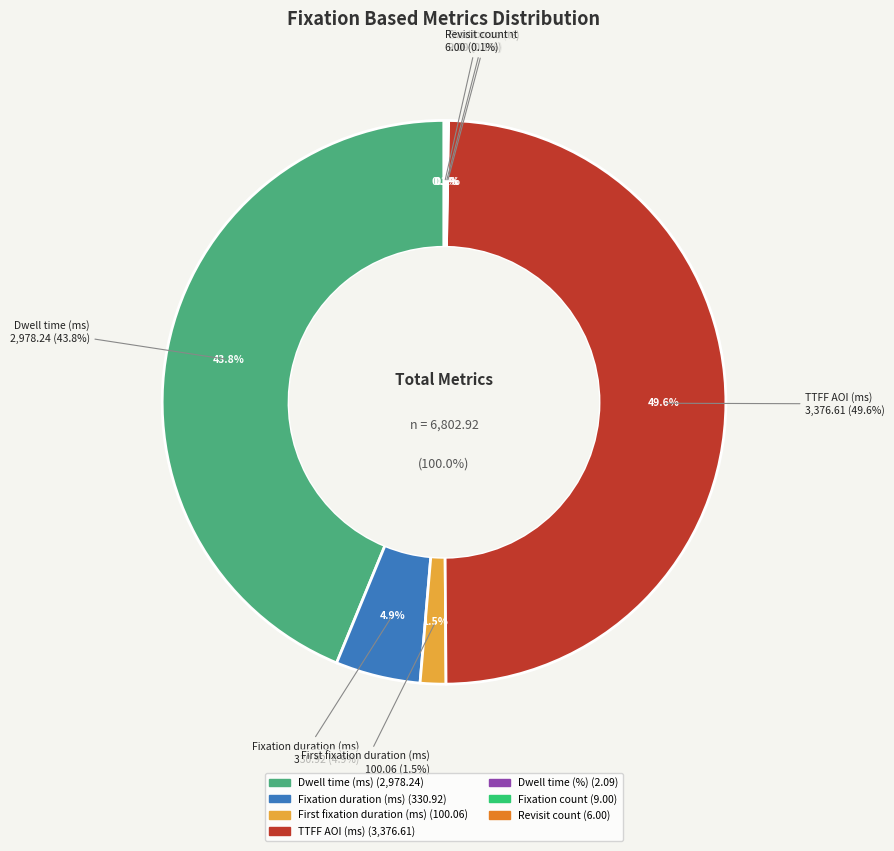

Which slice is the smallest?

Dwell time (%)